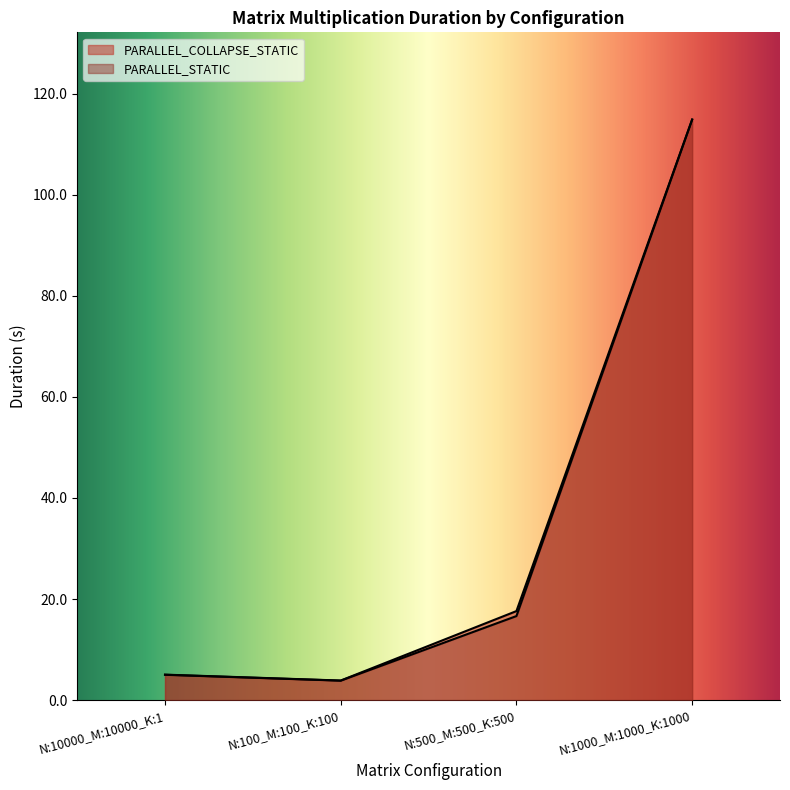

True or false: PARALLEL_STATIC and PARALLEL_COLLAPSE_STATIC intersect in this chart.

False